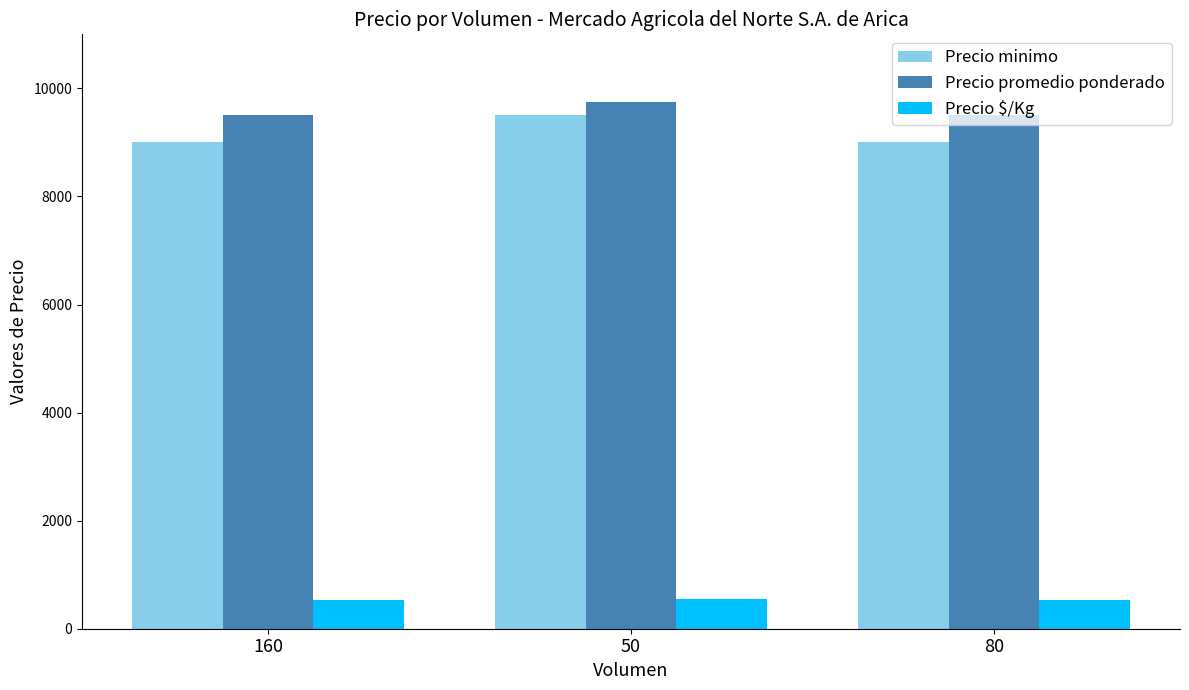

What is the difference between the Precio $/Kg values at 50 and 80?

14